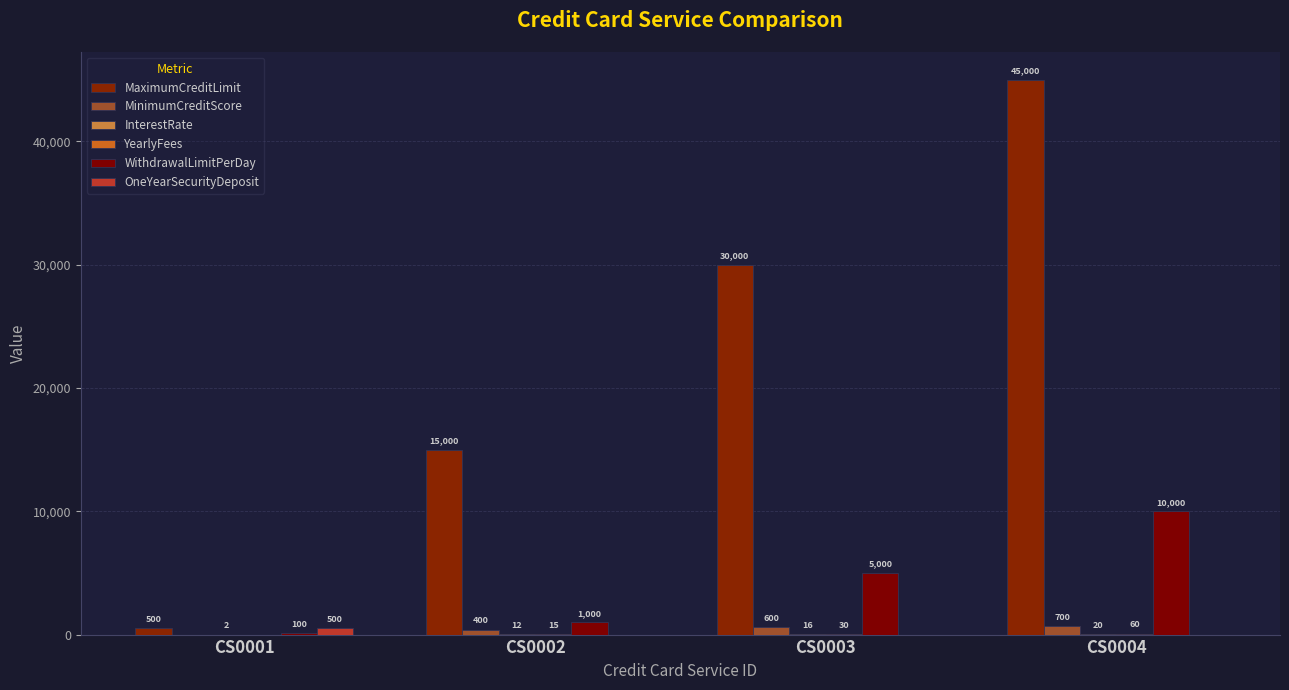

What is the average value of the InterestRate series?

12